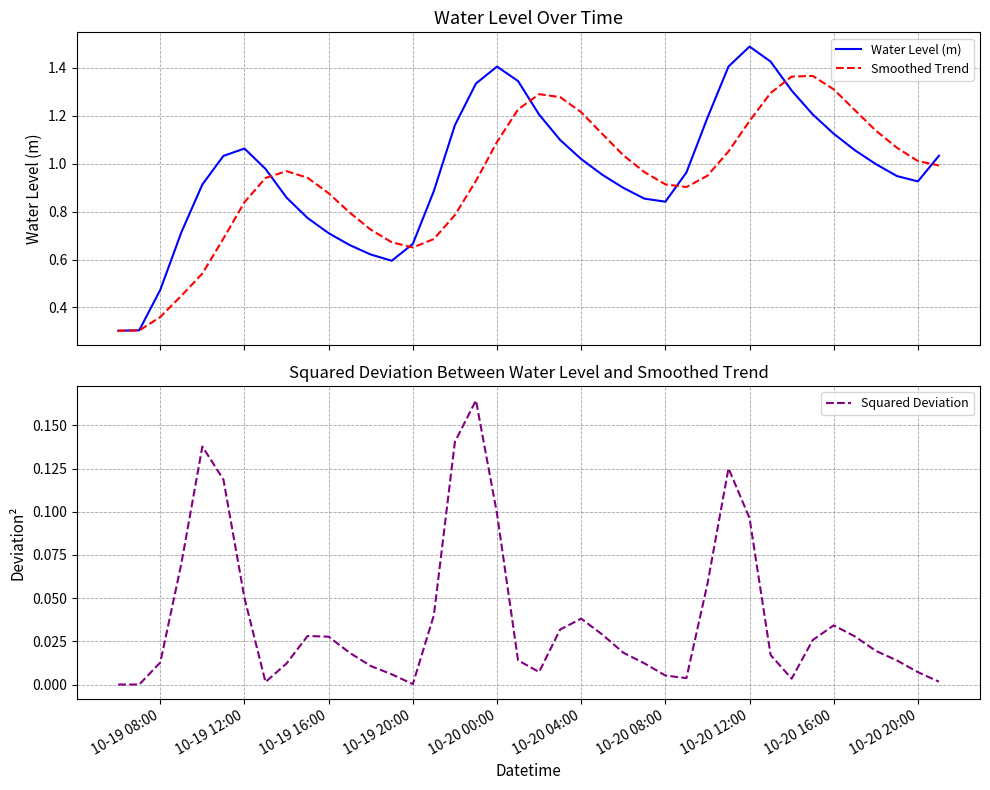

Reading left to right, what are all the values shown in this chart?

Water Level (m): 0.3	0.3	0.5	0.7	0.9	1.0	1.1	1.0	0.9	0.8	0.7	0.7	0.6	0.6	0.7	0.9	1.2	1.3	1.4	1.3	1.2	1.1	1.0	1.0	0.9	0.9	0.8	1.0	1.2	1.4	1.5	1.4	1.3	1.2	1.1	1.1	1.0	0.9	0.9	1.0
Smoothed Trend: 0.3	0.3	0.4	0.4	0.5	0.7	0.8	0.9	1.0	0.9	0.9	0.8	0.7	0.7	0.7	0.7	0.8	0.9	1.1	1.2	1.3	1.3	1.2	1.1	1.0	1.0	0.9	0.9	0.9	1.1	1.2	1.3	1.4	1.4	1.3	1.2	1.1	1.1	1.0	1.0
Squared Deviation: 0.0	0.0	0.0	0.1	0.1	0.1	0.1	0.0	0.0	0.0	0.0	0.0	0.0	0.0	0.0	0.0	0.1	0.2	0.1	0.0	0.0	0.0	0.0	0.0	0.0	0.0	0.0	0.0	0.1	0.1	0.1	0.0	0.0	0.0	0.0	0.0	0.0	0.0	0.0	0.0